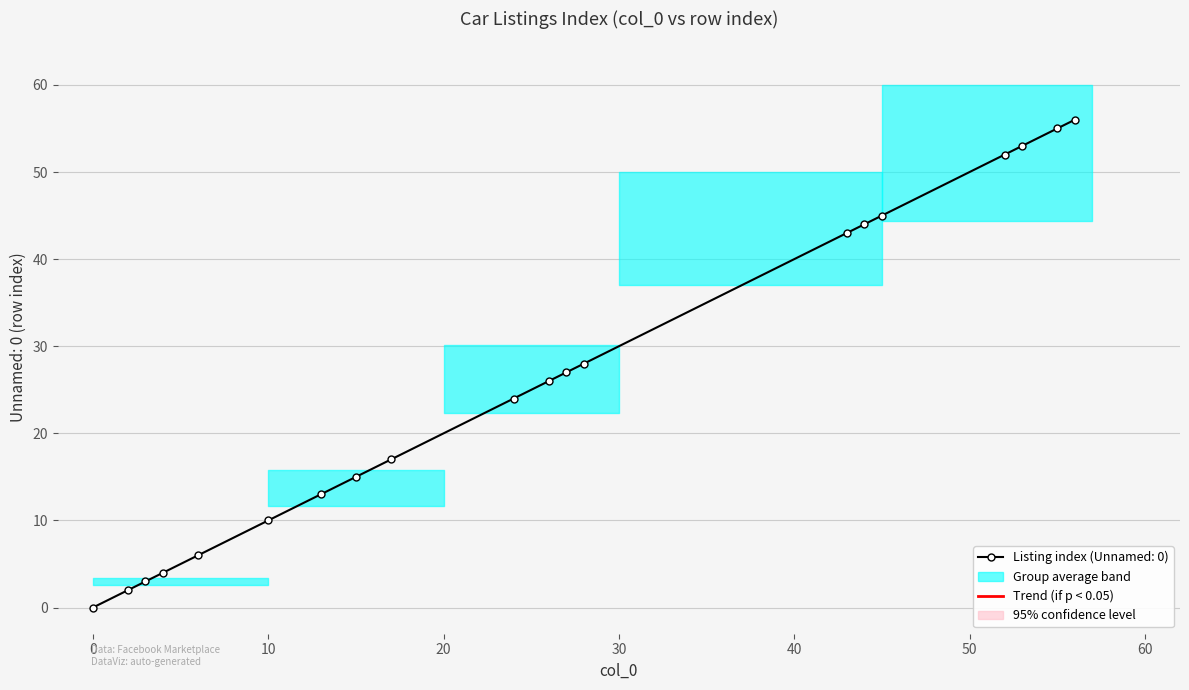

The value at 4 is 4. True or false?

True